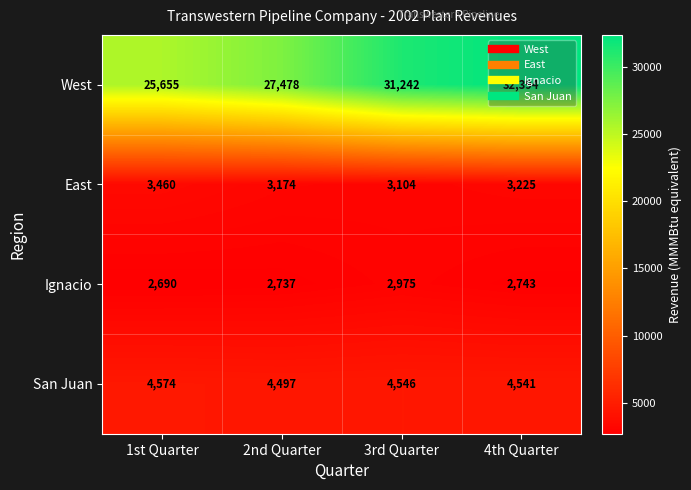

Which series has the largest range (max minus min)?

West